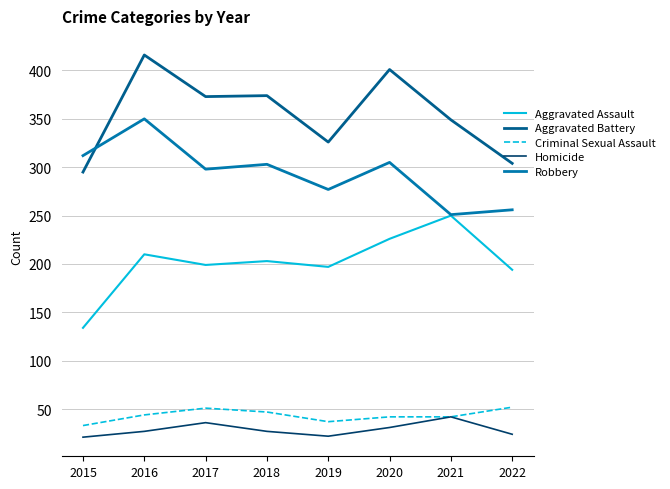

The Homicide series shows 45 at 2016. True or false?

False